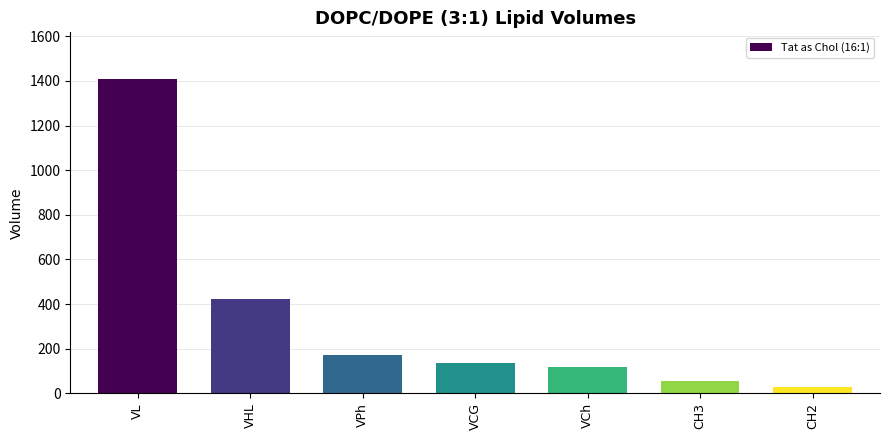

What is the difference between the values at VCh and CH3?

64.9